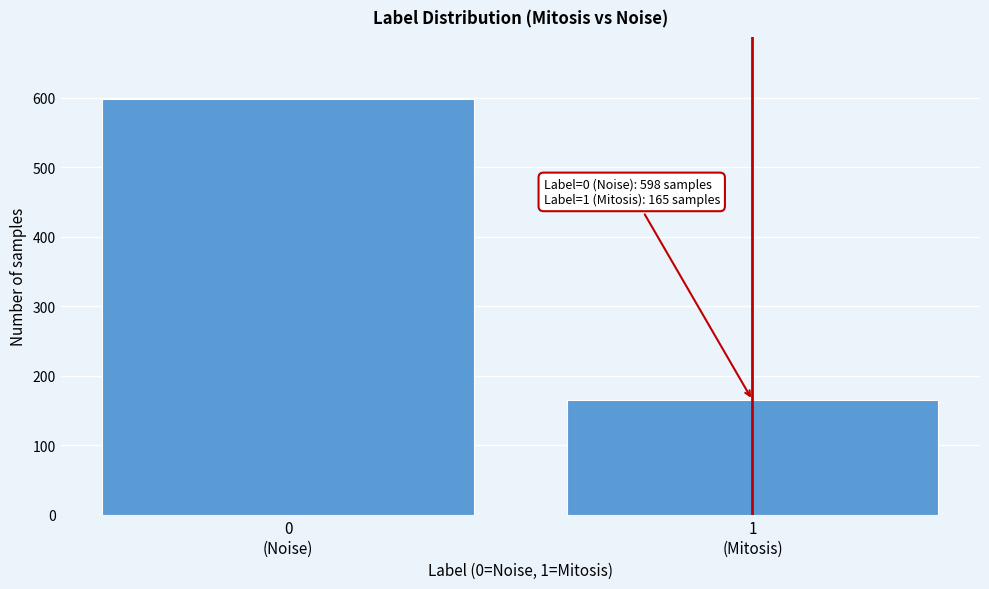

Reading left to right, transcribe all the data shown in this chart.

598	165